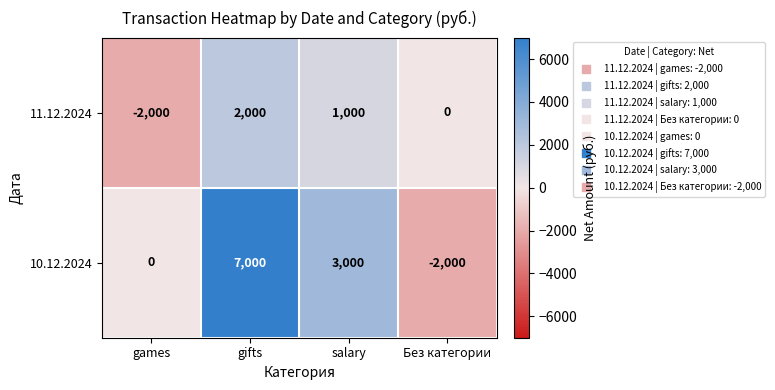

What value does the 11.12.2024 series have at salary, to the nearest 50?

1000